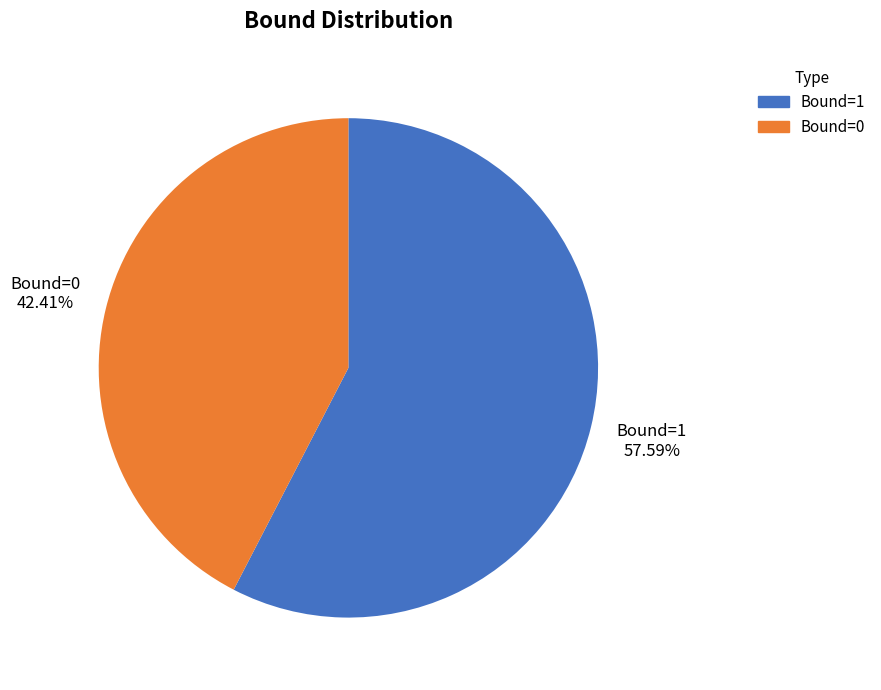

The Bound=1 slice represents 58% of the pie. True or false?

True